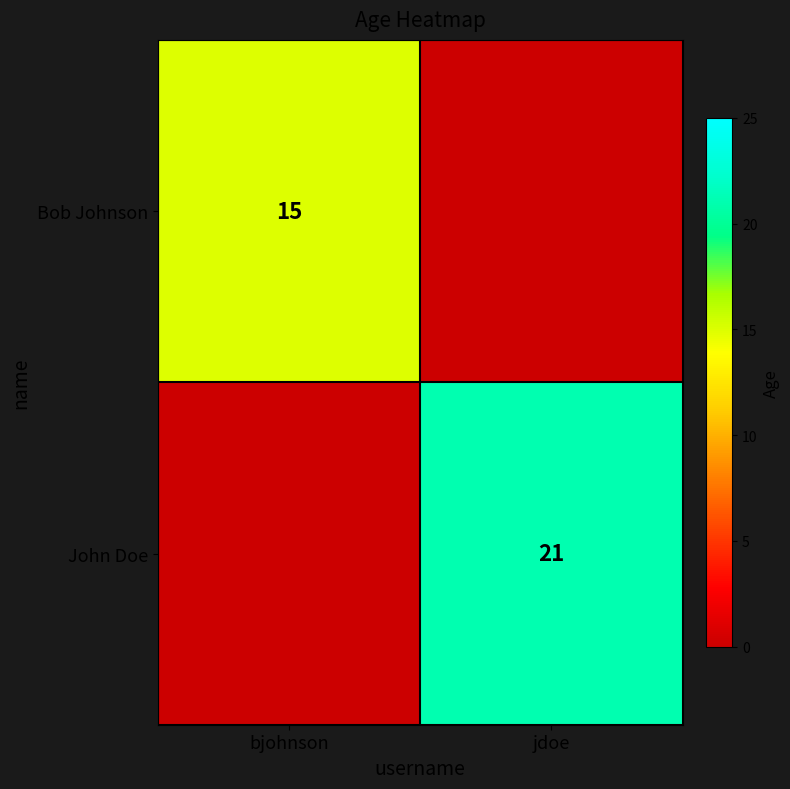

Is it true that John Doe equals 12 at jdoe?

False